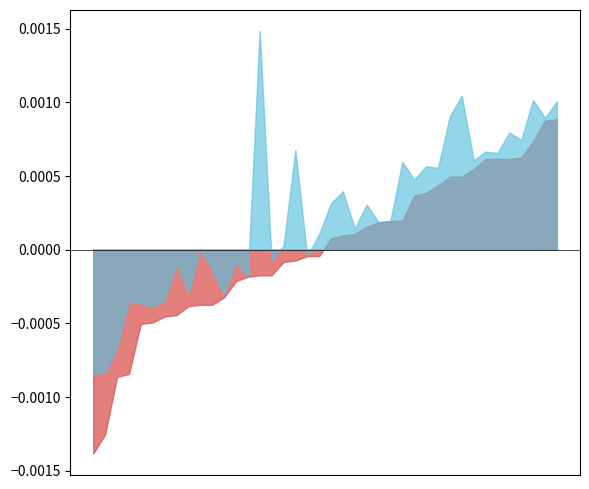

Which series changed the most between 8 and 9?

high